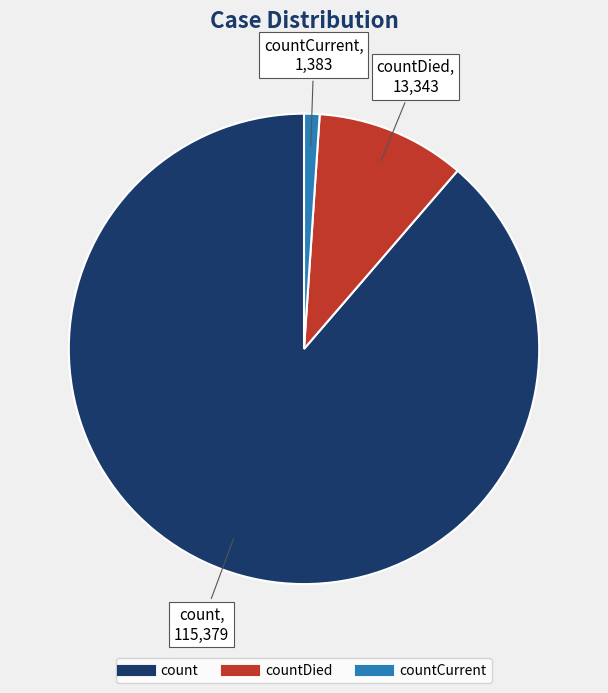

Is there any slice that represents more than half of the pie?

Yes